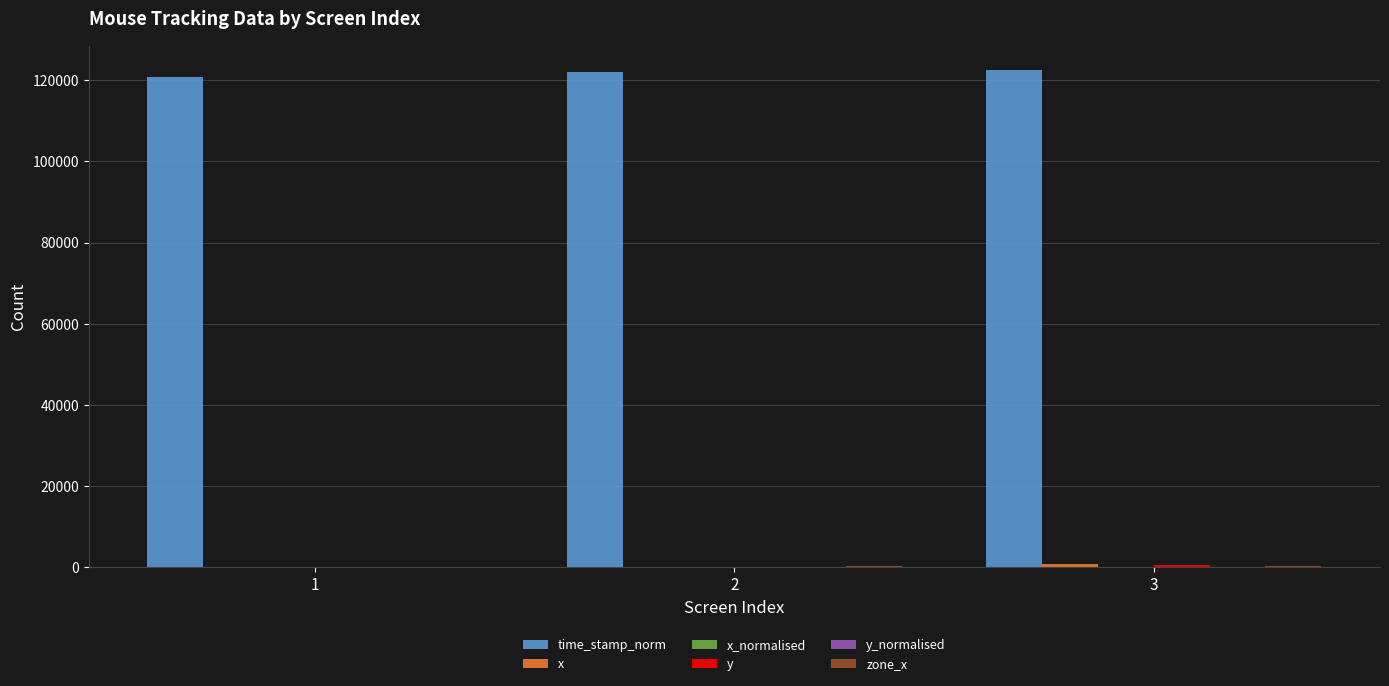

What is the total value across all series at 1?

120771.0